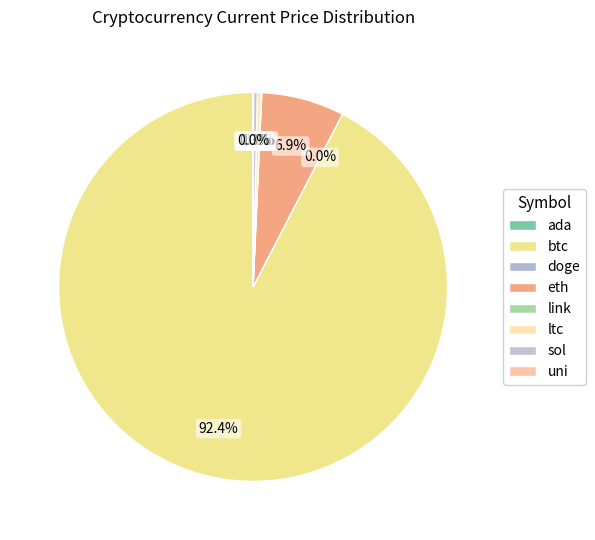

To the nearest percent, what percentage of the pie is btc?

92%